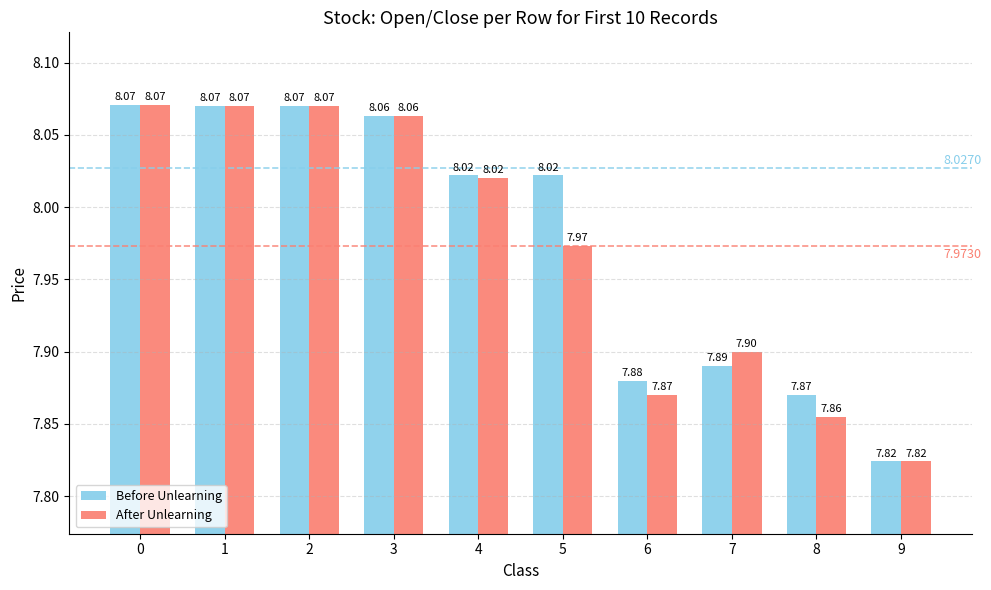

The After Unlearning series shows 4.6 at 9. True or false?

False